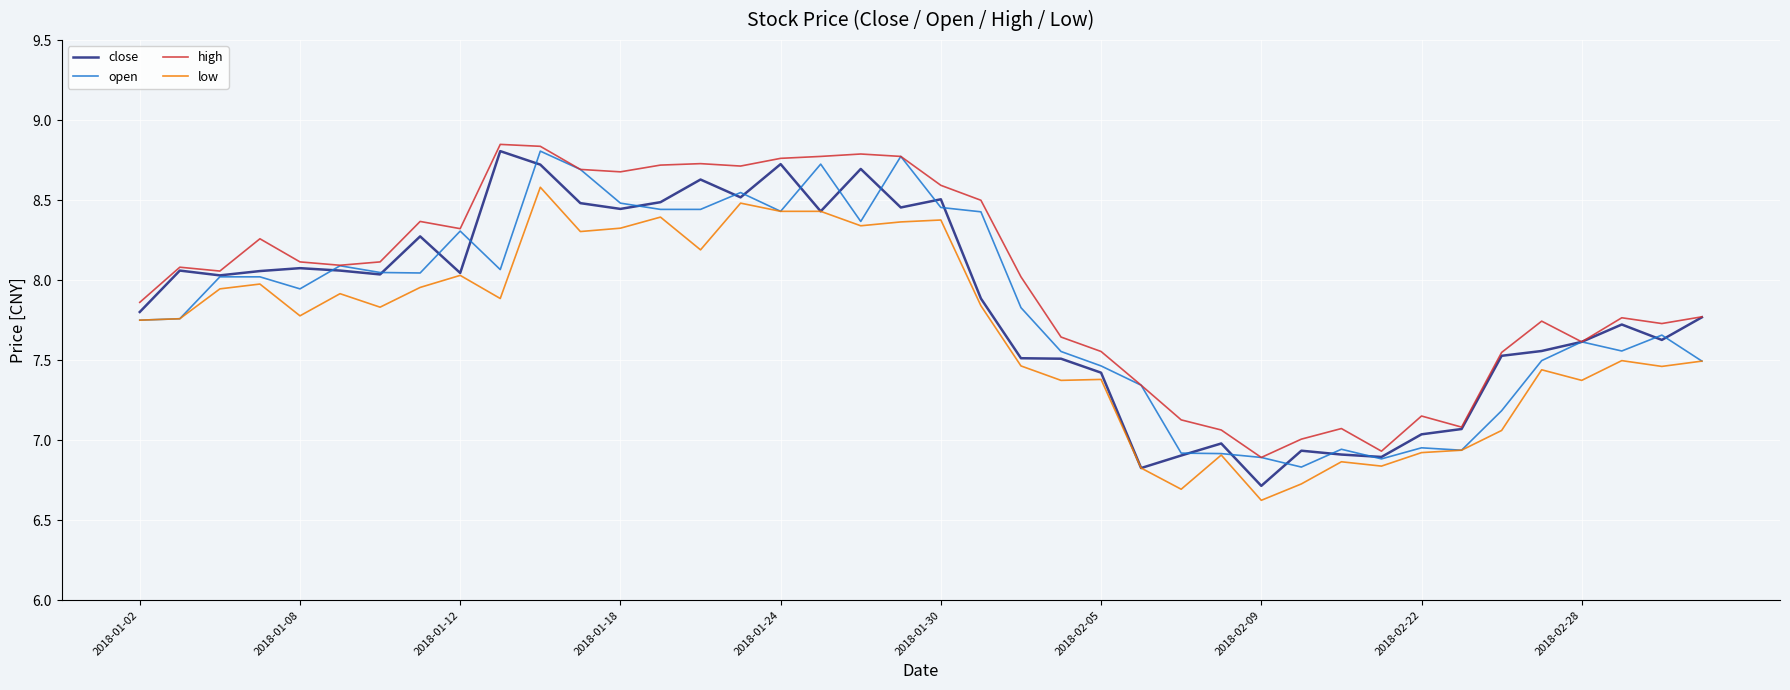

What is the smallest value displayed?

6.6